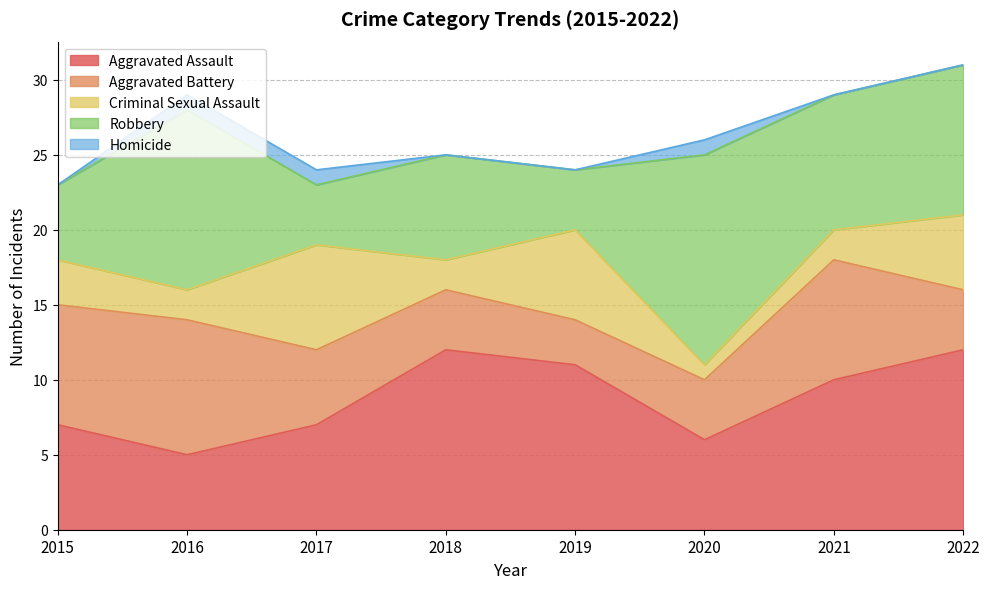

What is the average value of the Aggravated Battery series?

6